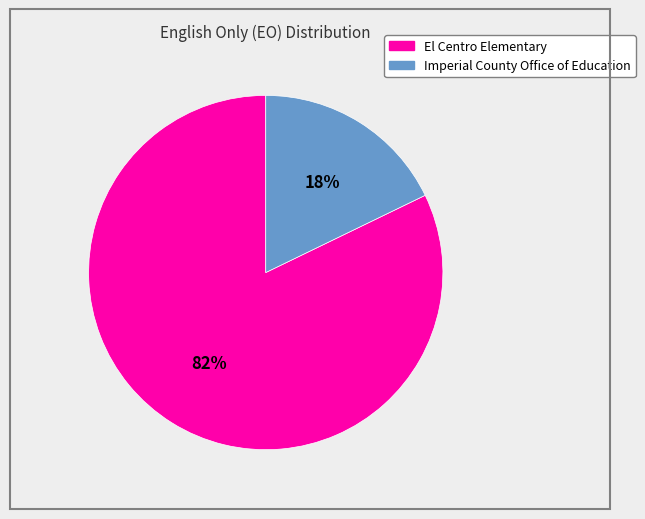

Rank the categories by value from highest to lowest.

El Centro Elementary, Imperial County Office of Education